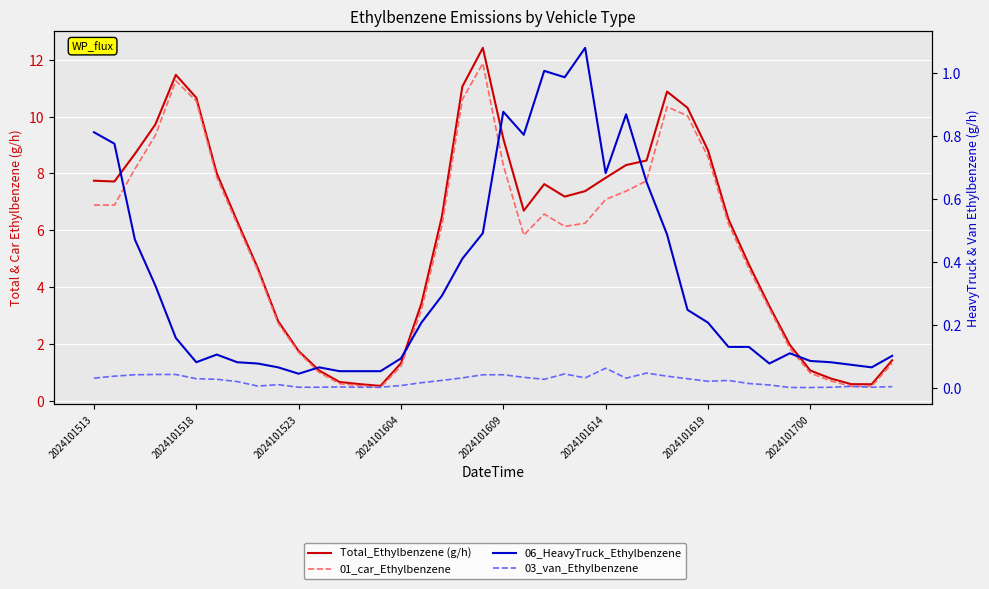

What is the difference between the Total_Ethylbenzene (g/h) values at 2024101518 and 36?

6.9